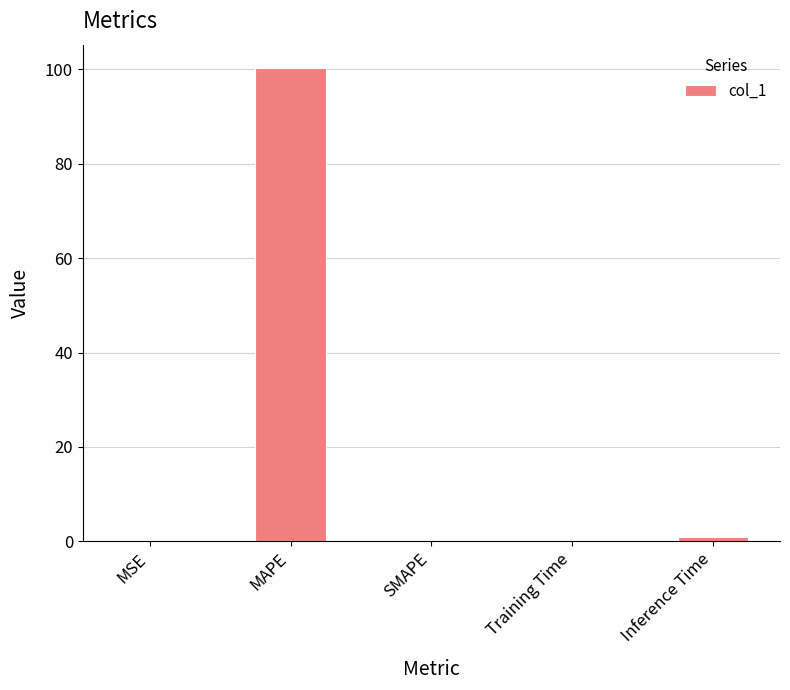

The chart shows a value of 0.0 at SMAPE. True or false?

True